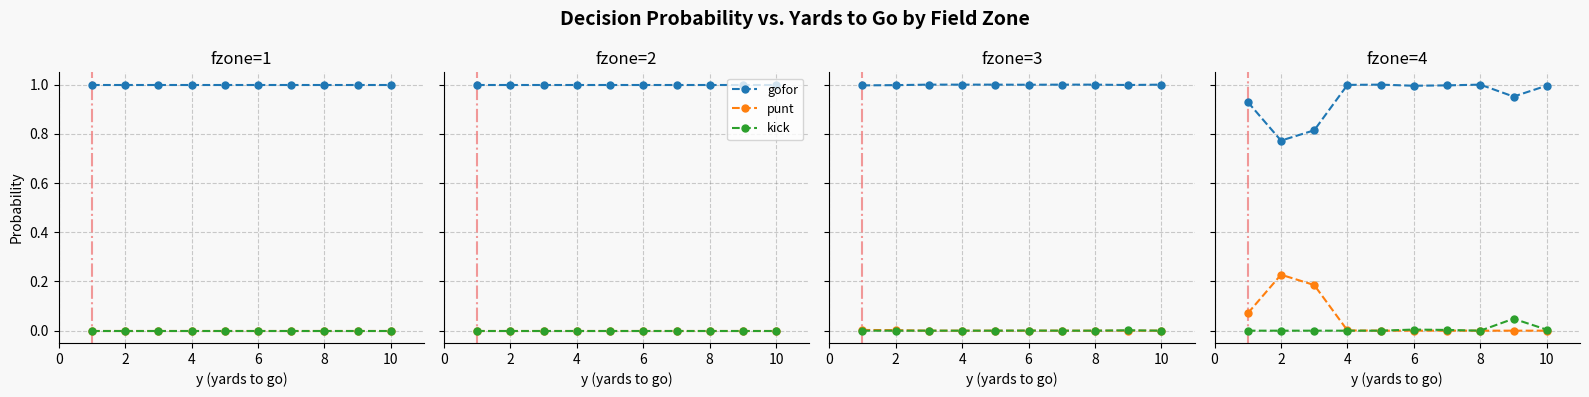

True or false: kick and gofor intersect in this chart.

False